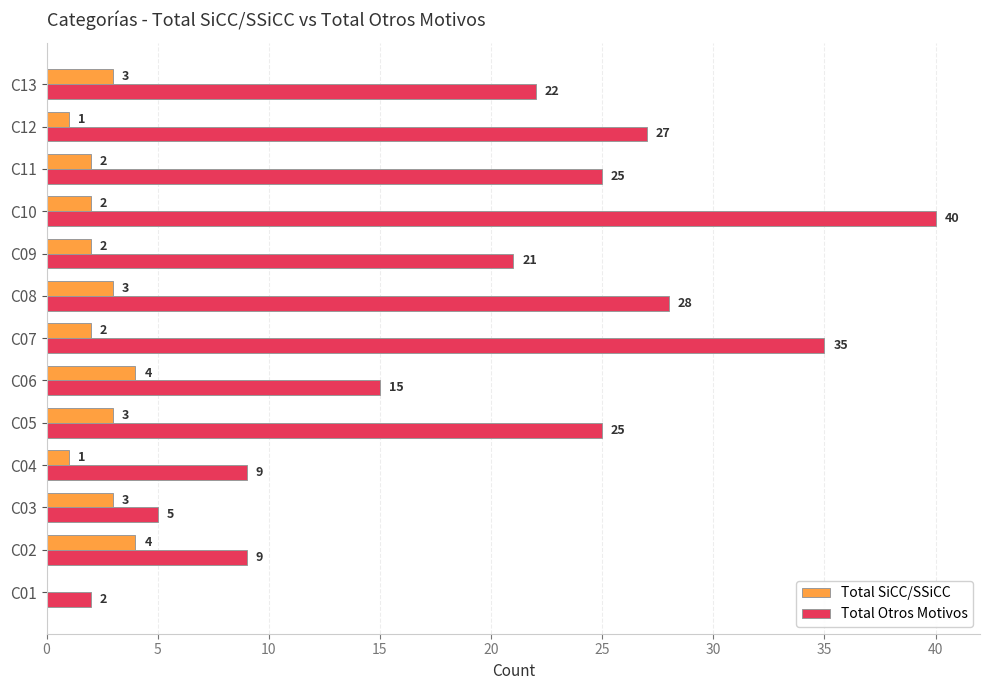

At which category is the sum across all series the highest?

C10